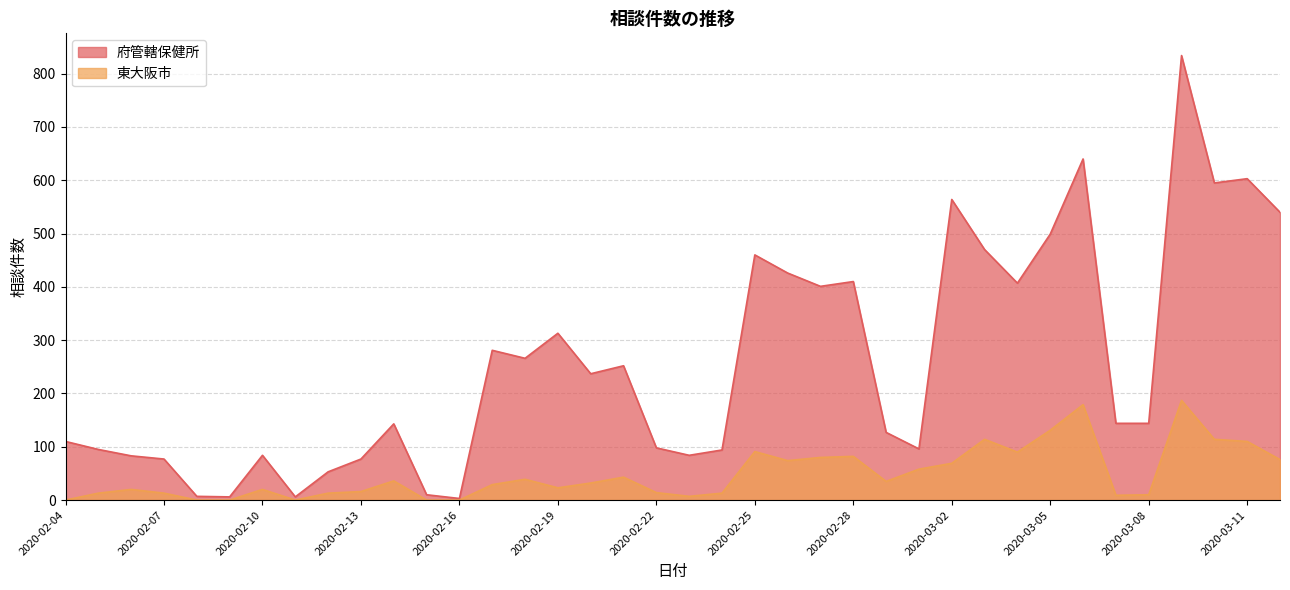

How many categories are shown in the chart?

38